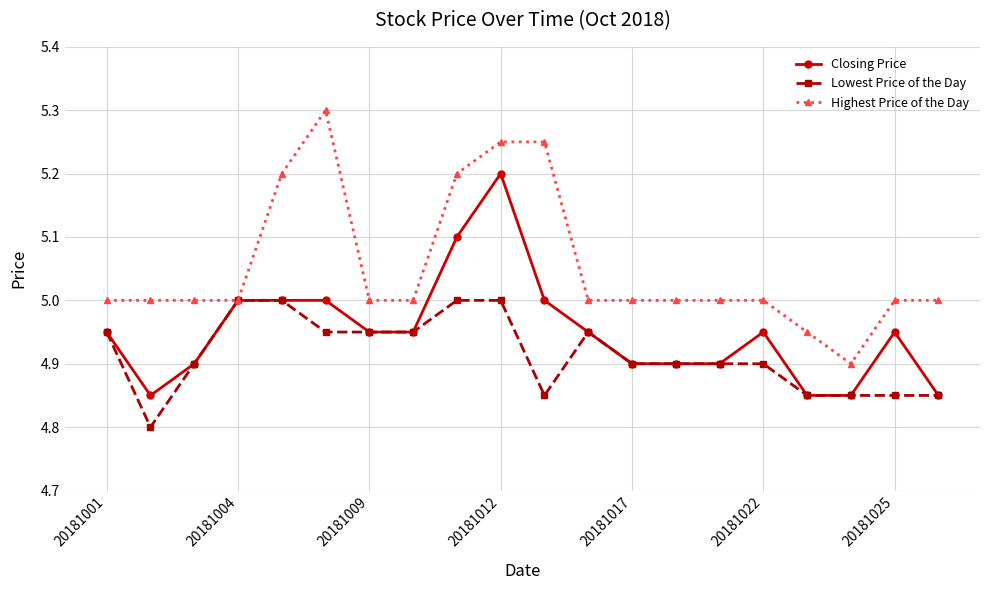

True or false: Lowest Price of the Day has more than 0 points higher than both neighbors.

True